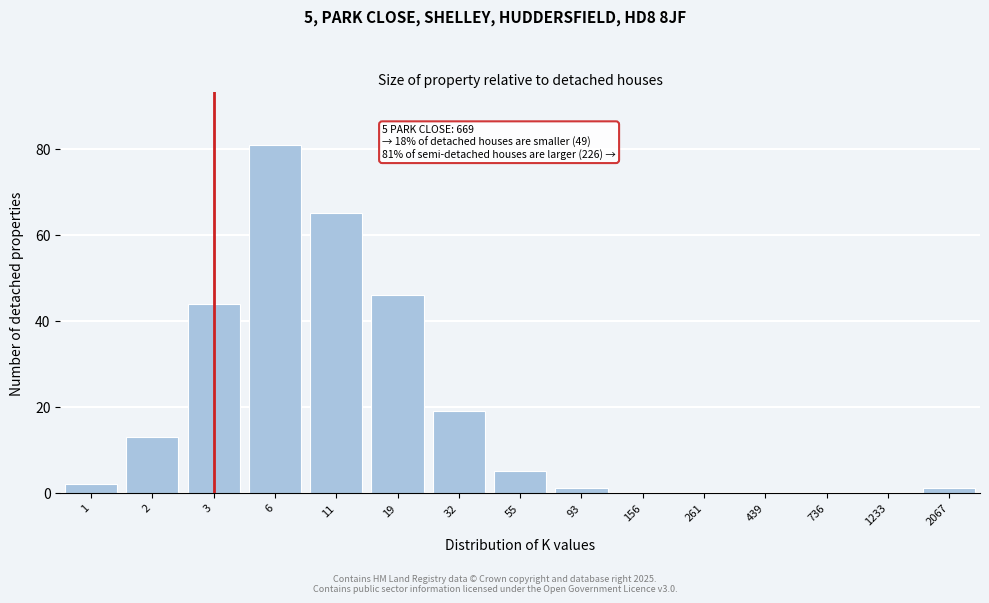

Reading left to right, extract all data points from this chart.

1=2	2=13	3=44	6=81	11=65	19=46	32=19	55=5	93=1	156=0	261=0	439=0	736=0	1233=0	2067=1